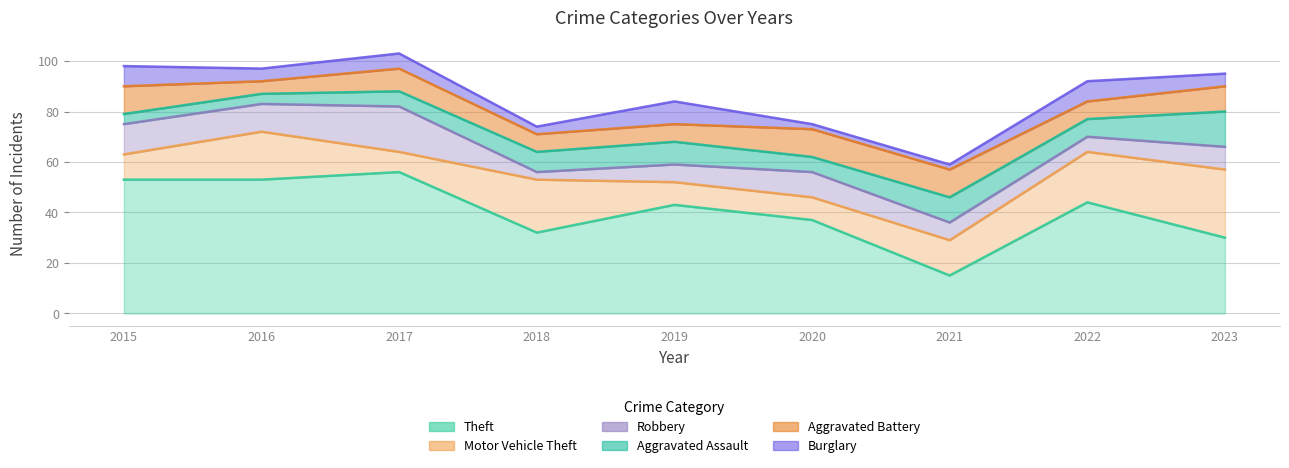

Does the chart display data point markers on the line(s)?

No